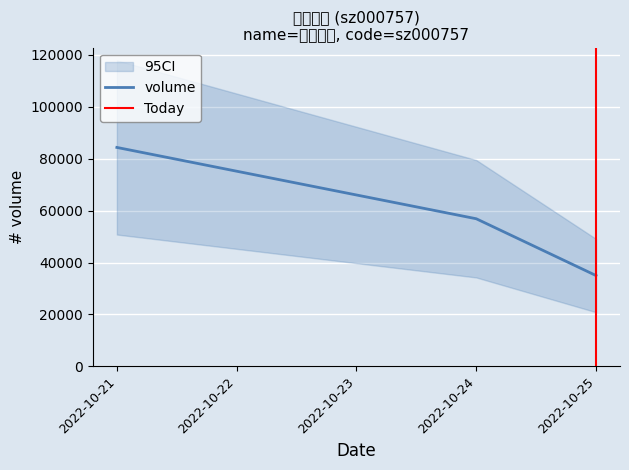

Where is volume nearest to the value 59667?

2022-10-24